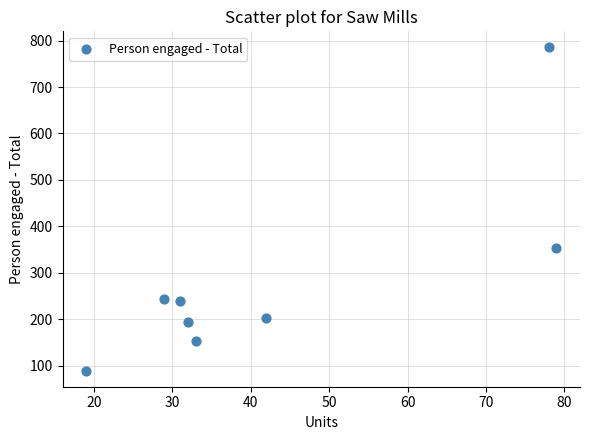

What is the range of Y values (max minus min)?

695